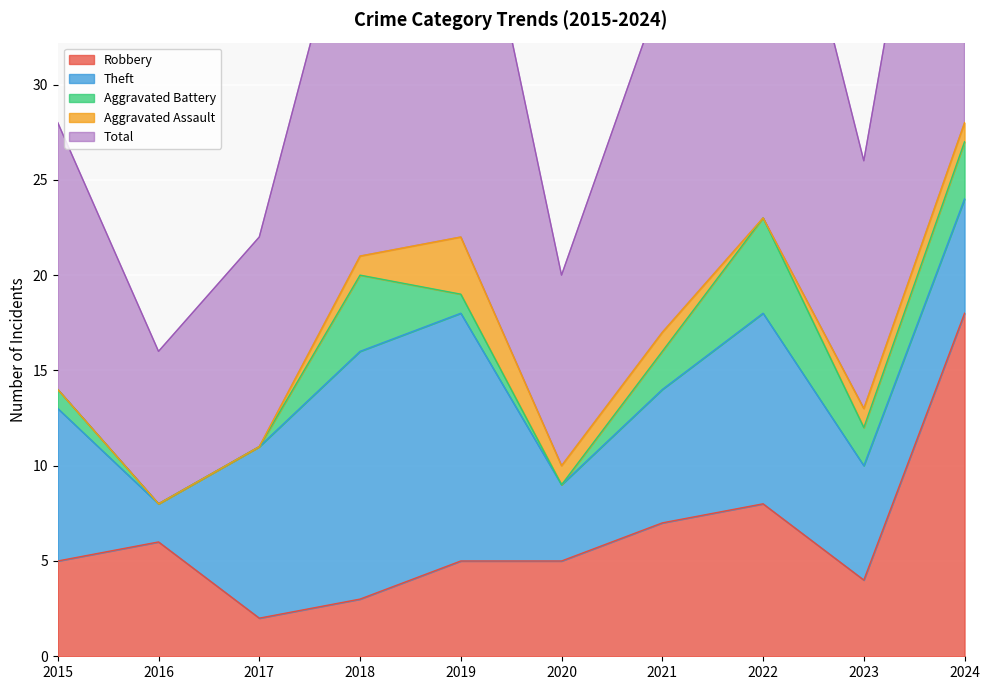

Is it true that Robbery equals 5 at 2018?

False